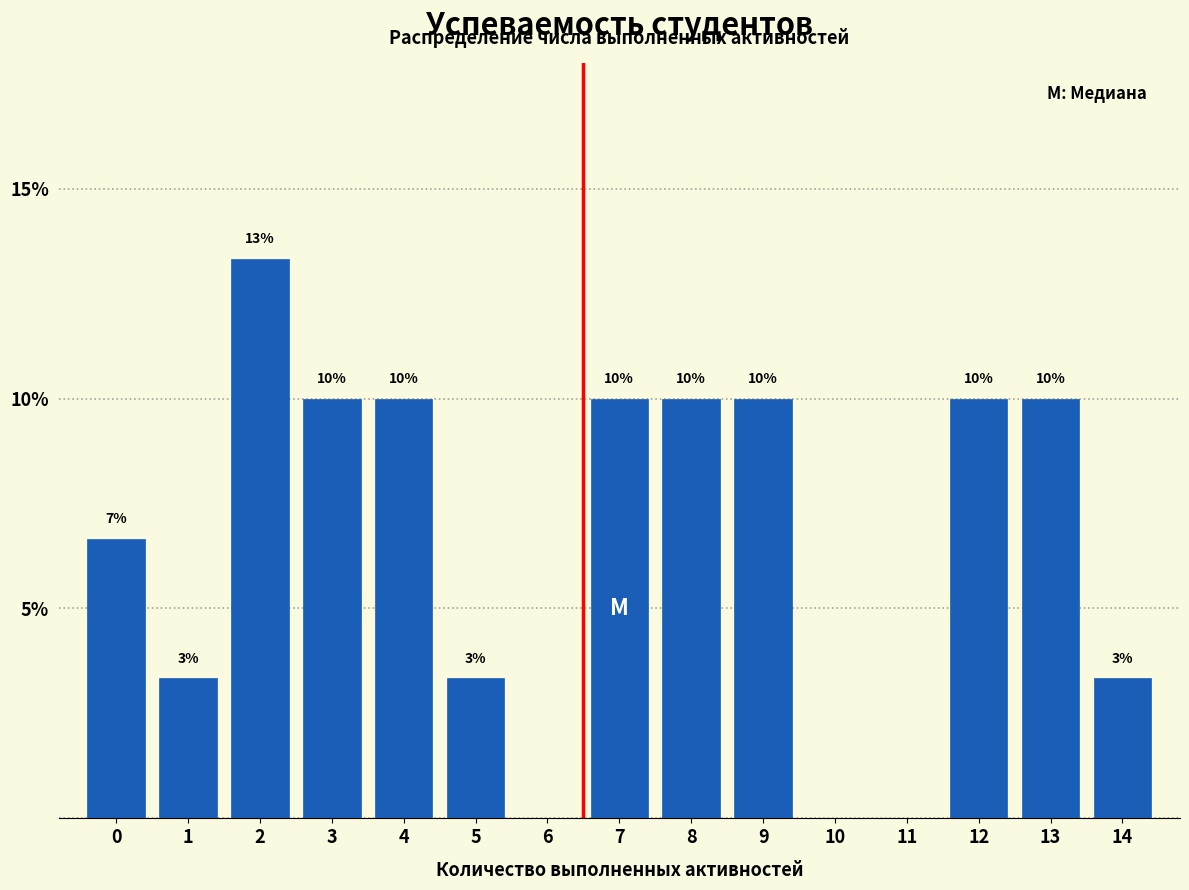

The value at 13 is 10.0. True or false?

True